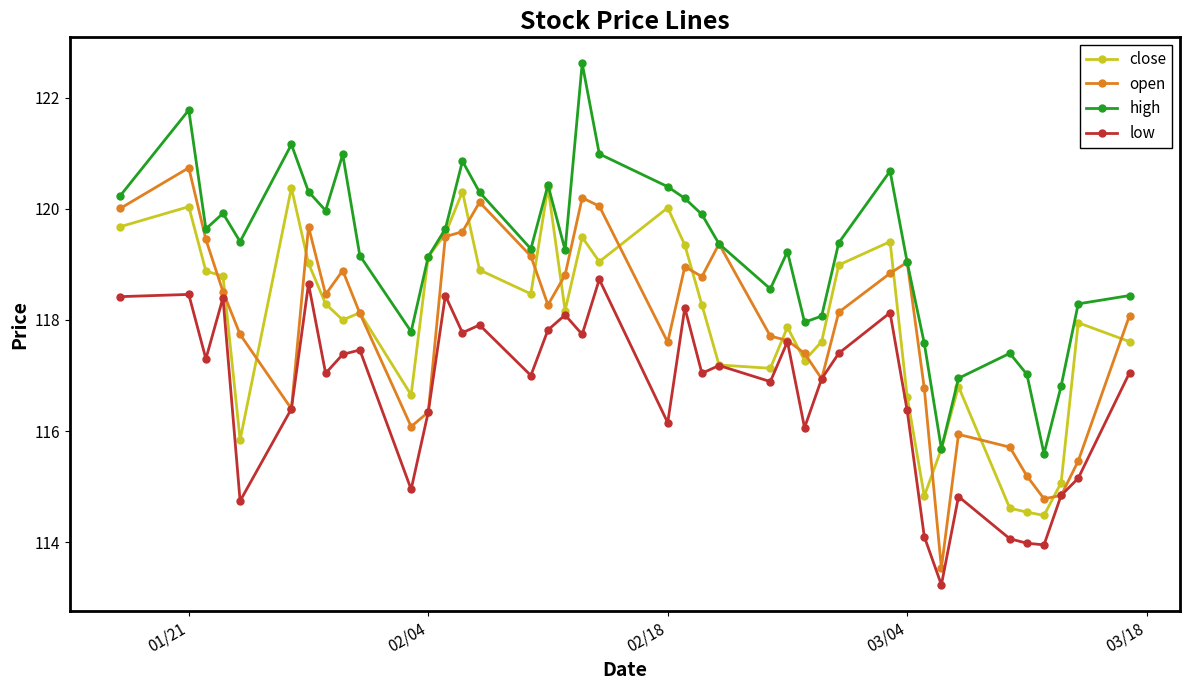

What is the value of the close point at the 36th from the left?

114.5